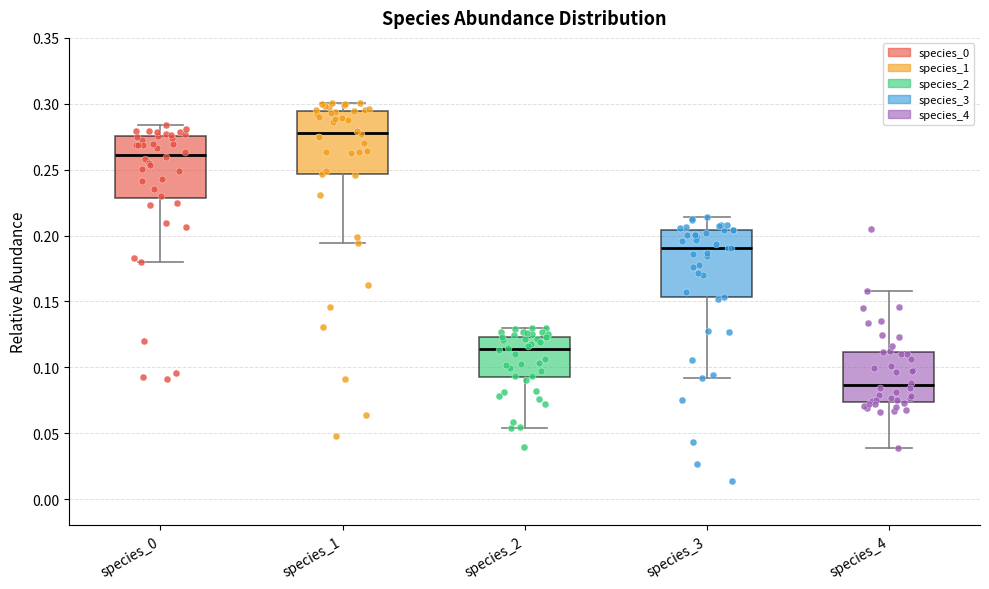

Where is the lower edge of the box for species_2 on the y-axis? The values are not printed on the chart, so give them approximately, as read against the axis.

0.090